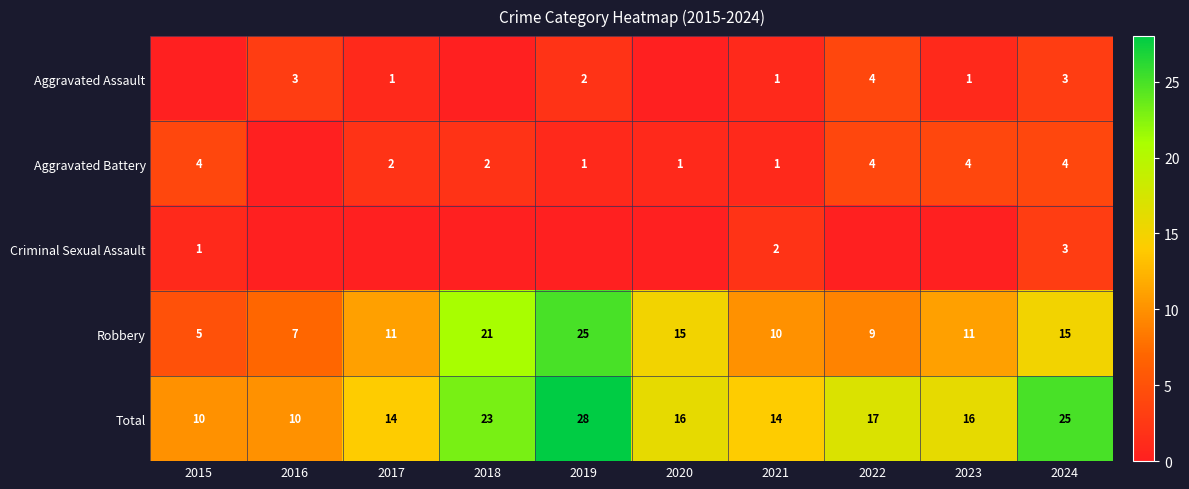

What is the total value across all series at 2024?

50